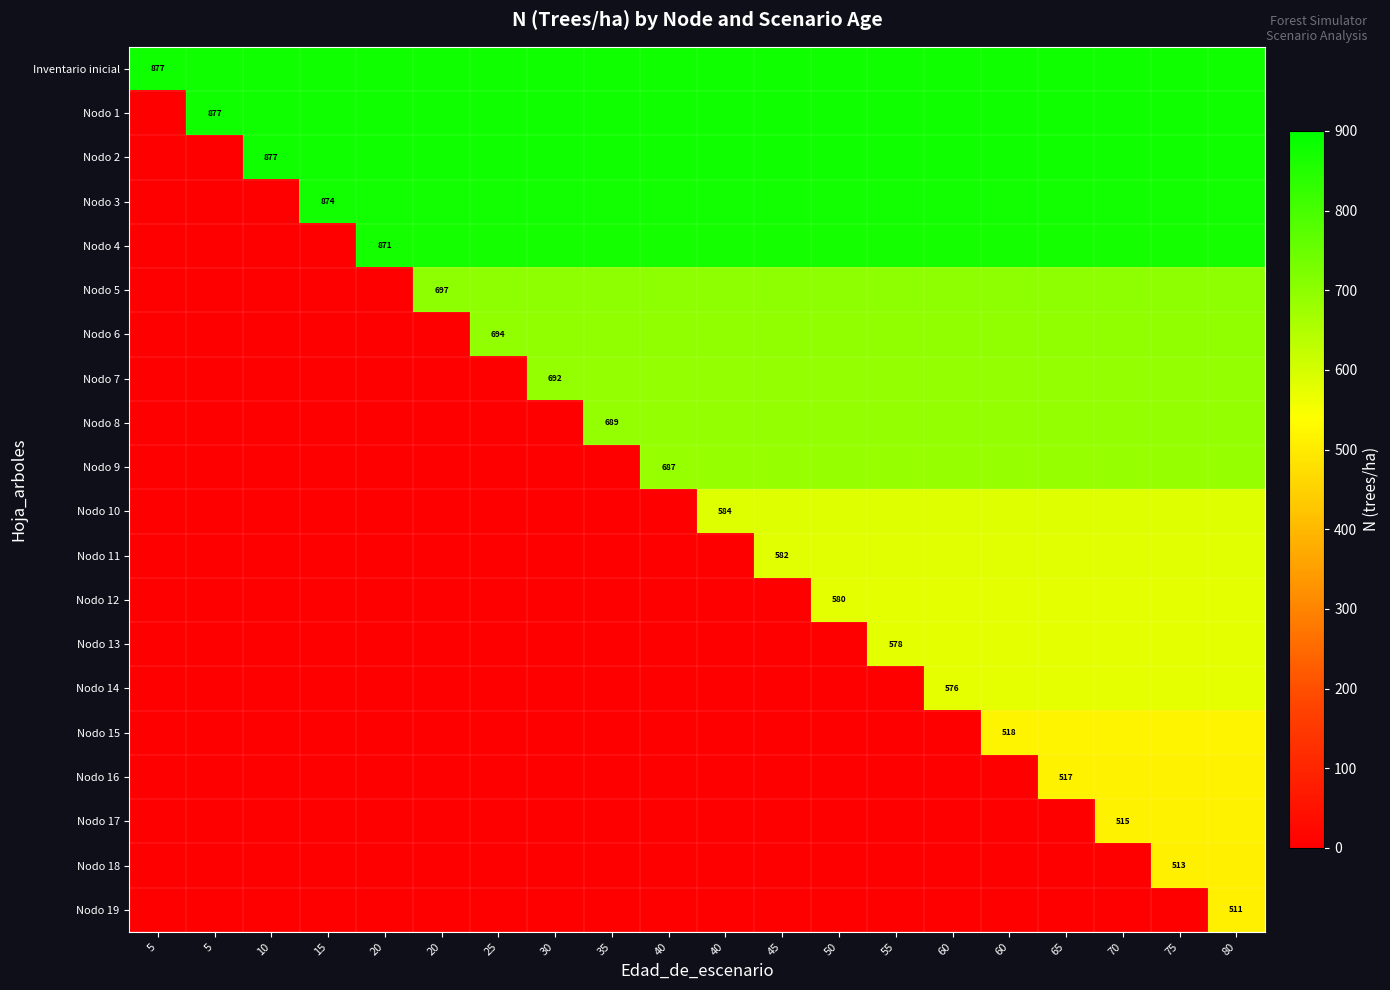

What is the total value across all series at 15?

3503.8